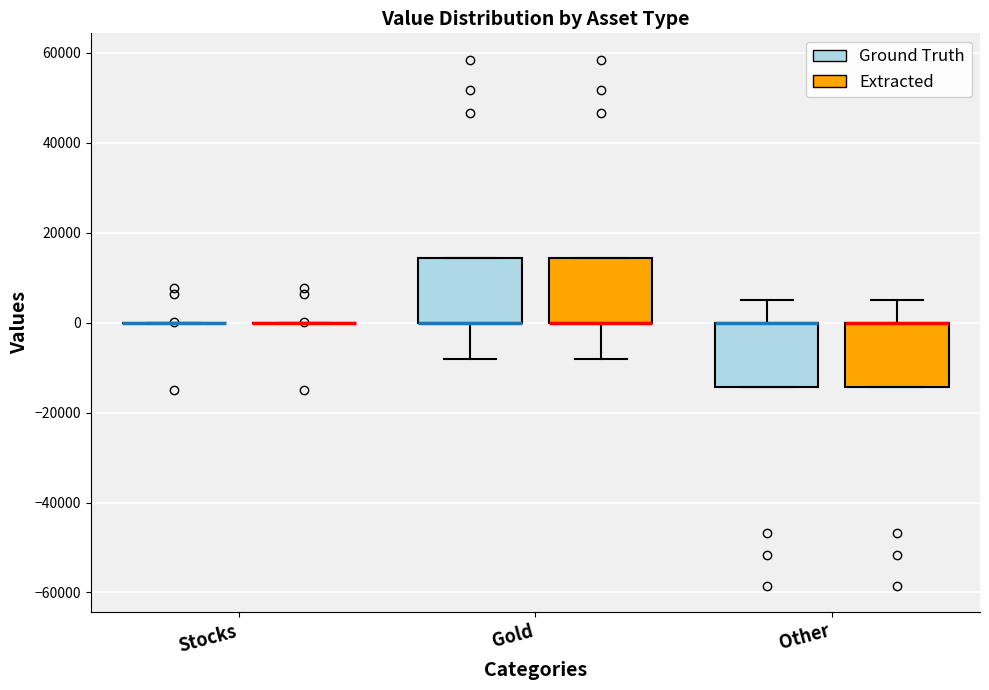

Where is the upper edge of the box for Other (Ground Truth) on the y-axis? The values are not printed on the chart, so give them approximately, as read against the axis.

0